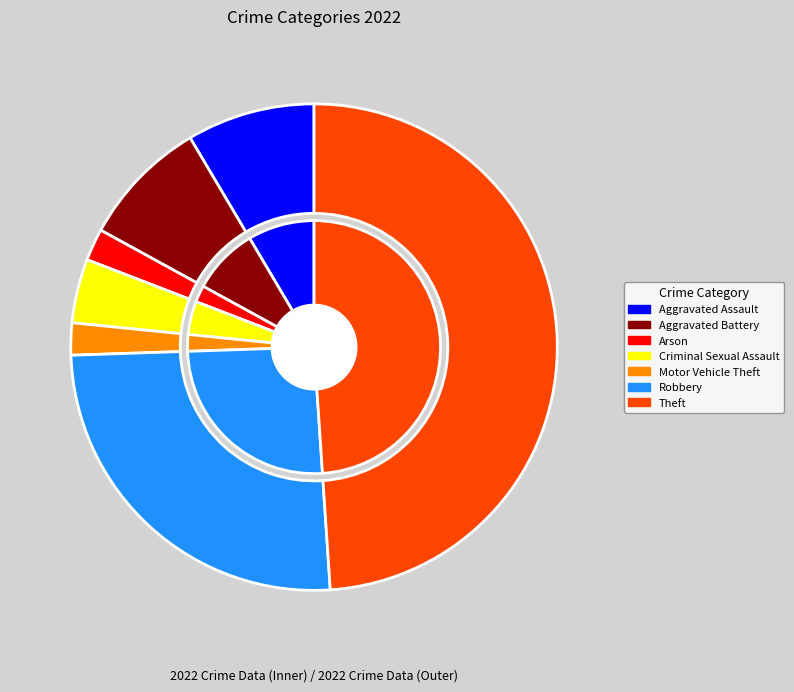

What percentage is the Theft slice, to the nearest percent?

49%